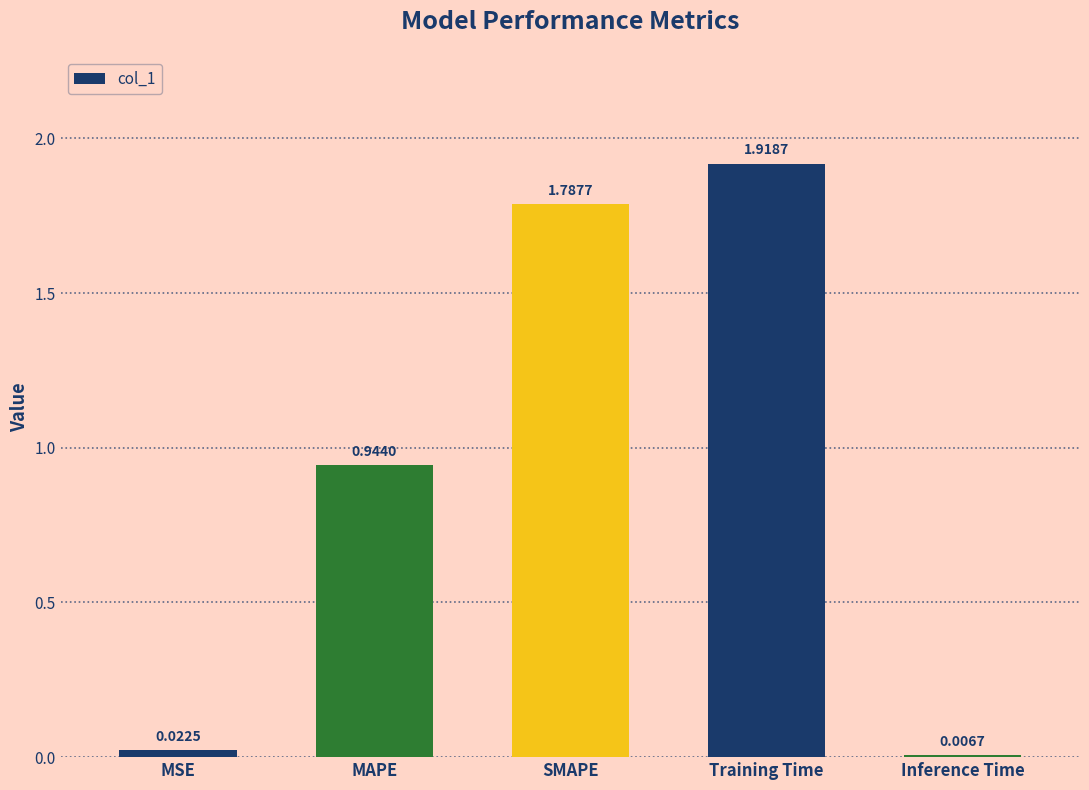

At which label is the value closest to 0?

Inference Time